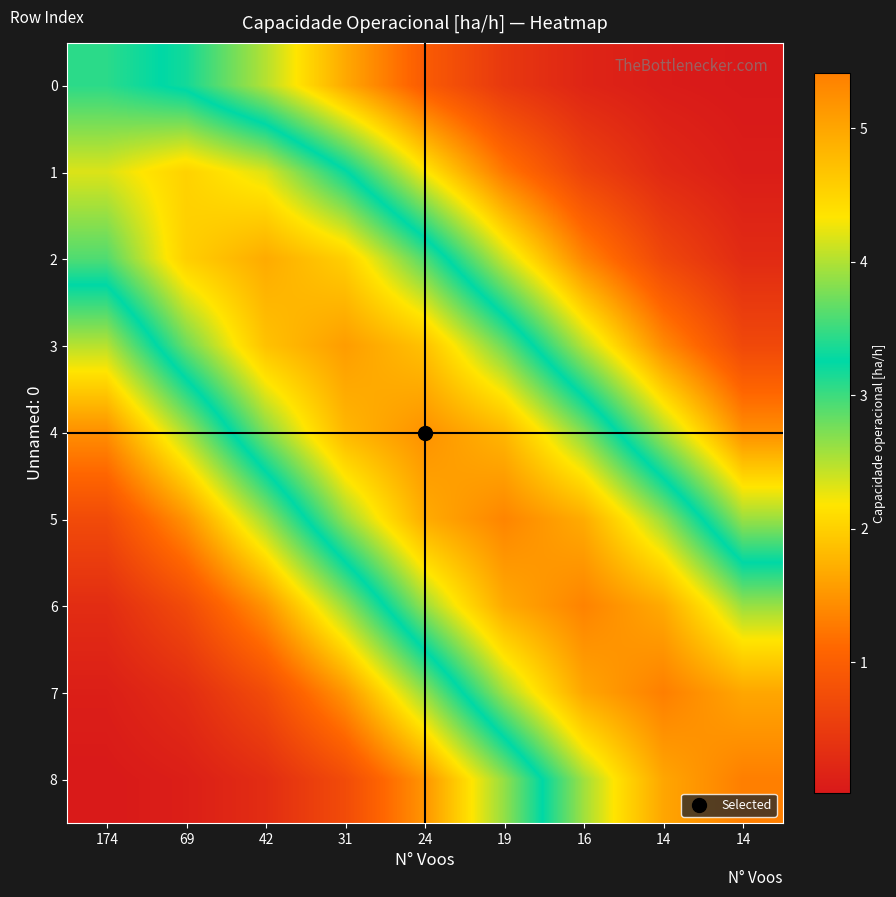

Which series has the largest range (max minus min)?

8